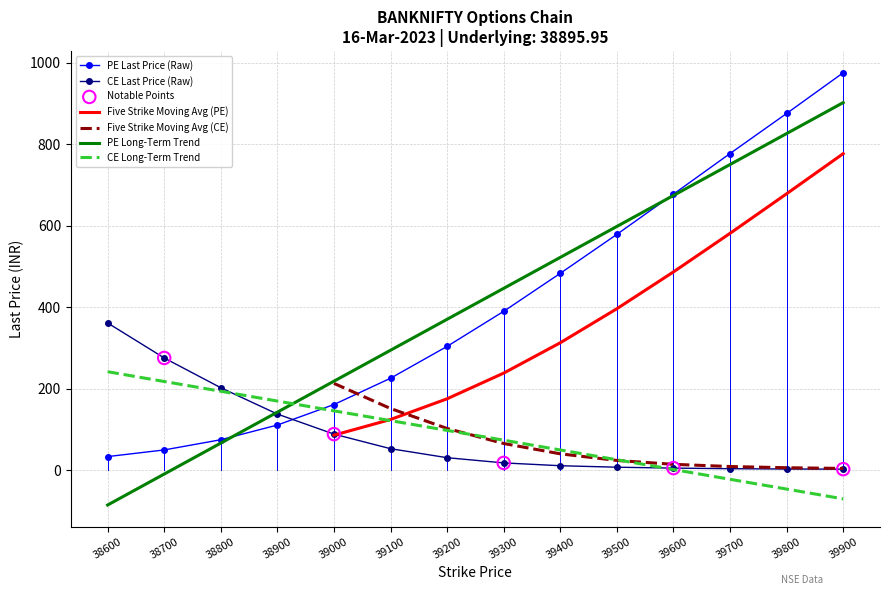

Which series has the largest Y range (max minus min)?

PE.lastPrice